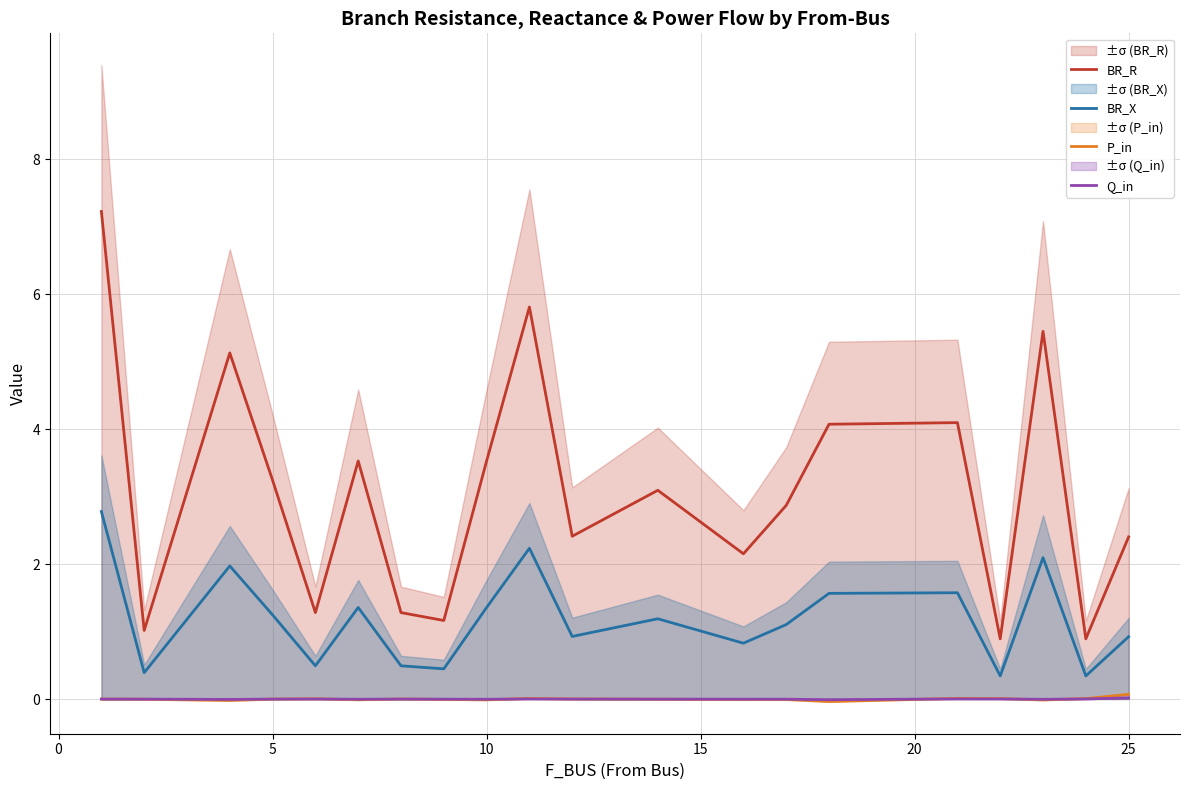

What is the highest value of the BR_R series?

7.2